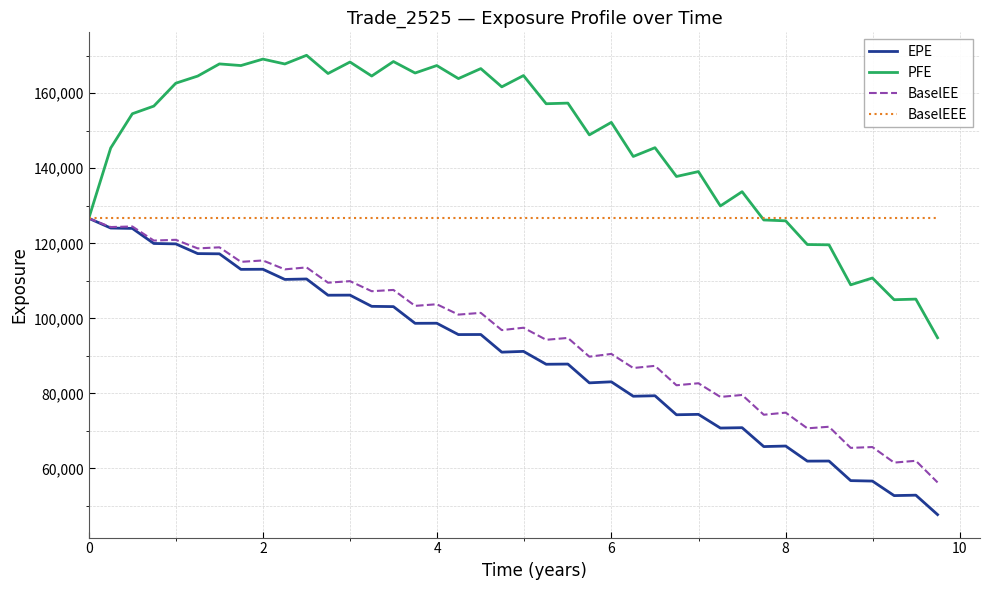

At how many categories does at least one series exceed 112966?

40